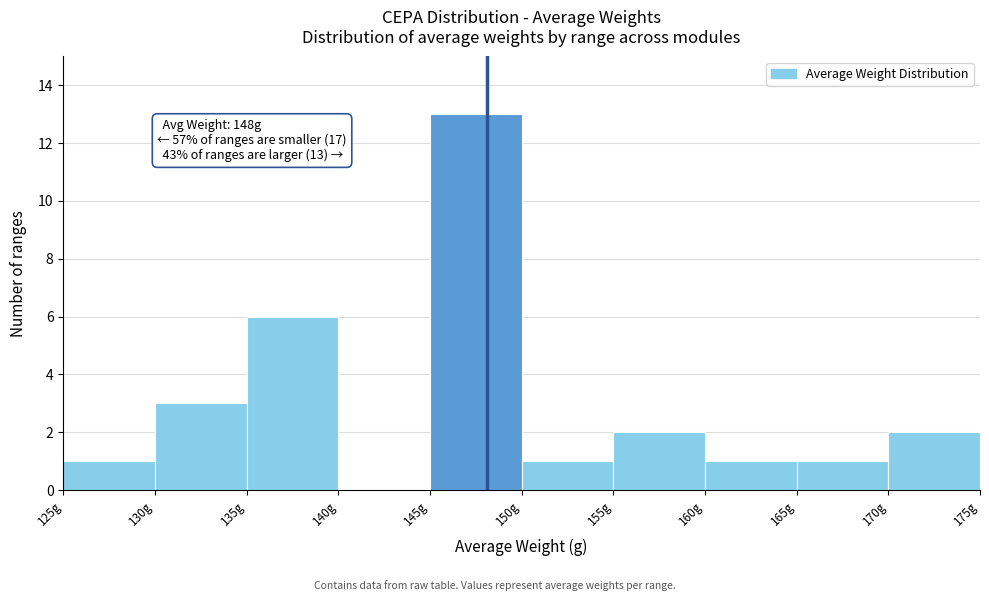

Over which range of the x-axis is the bar tallest?

145 to 150